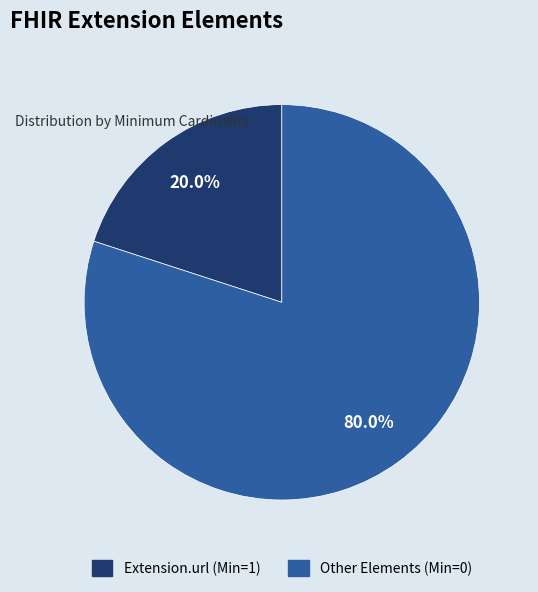

Count the number of slices in the pie.

2